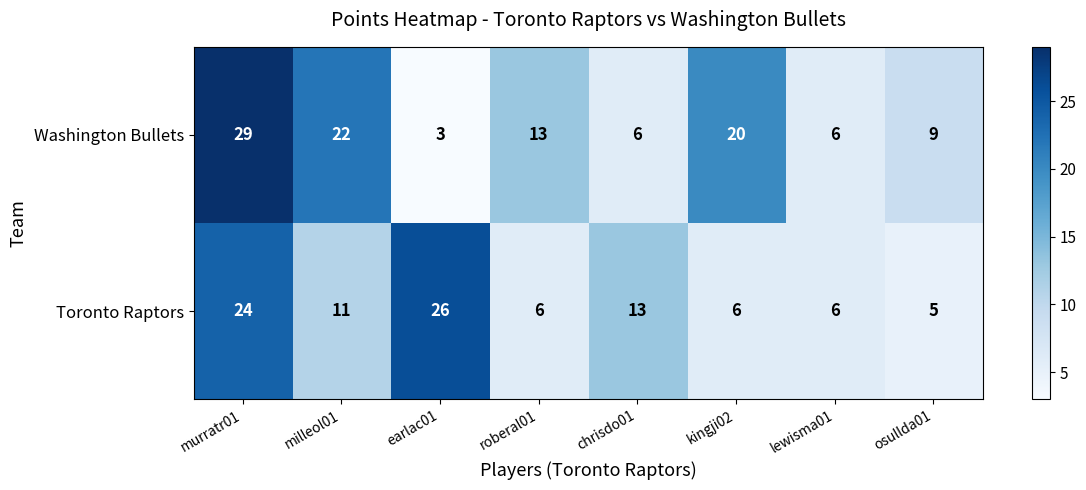

At which category is the sum across all series the highest?

murratr01